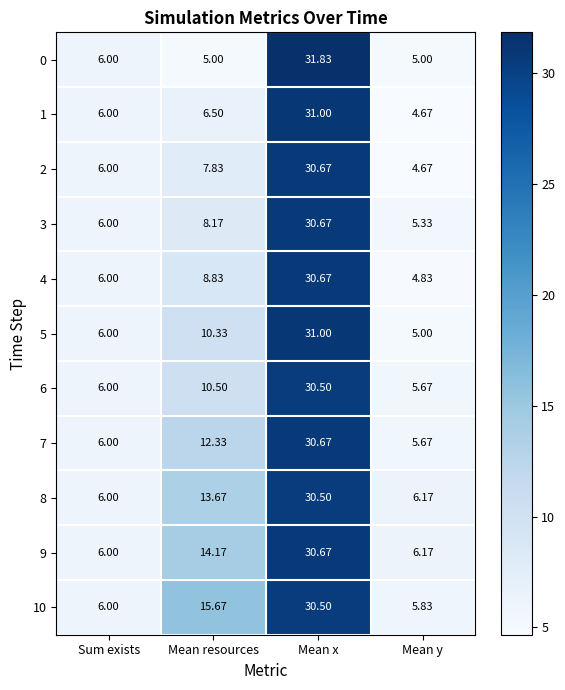

How many series are shown in this chart?

11